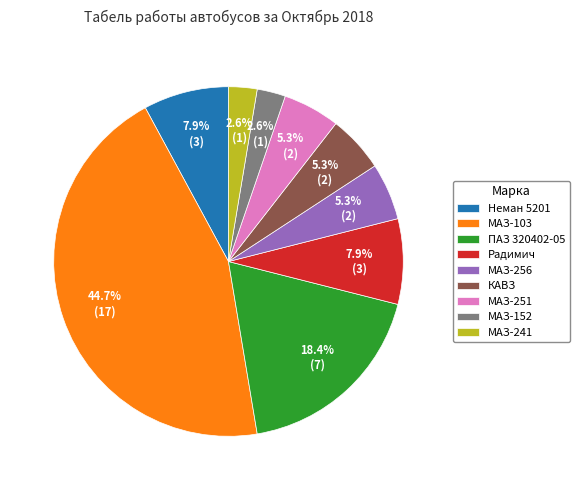

Which slice is the largest?

МАЗ-103